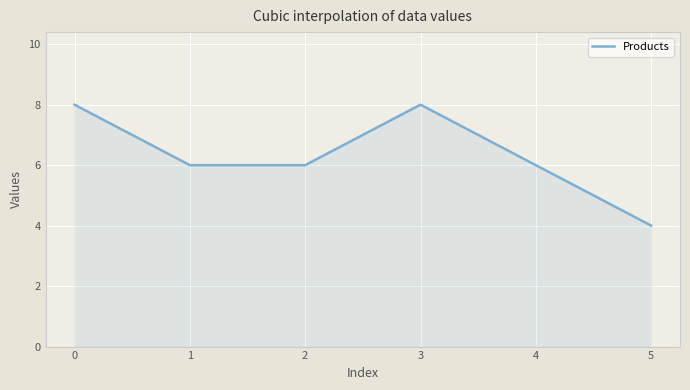

What is the difference between the second highest and second lowest values?

2